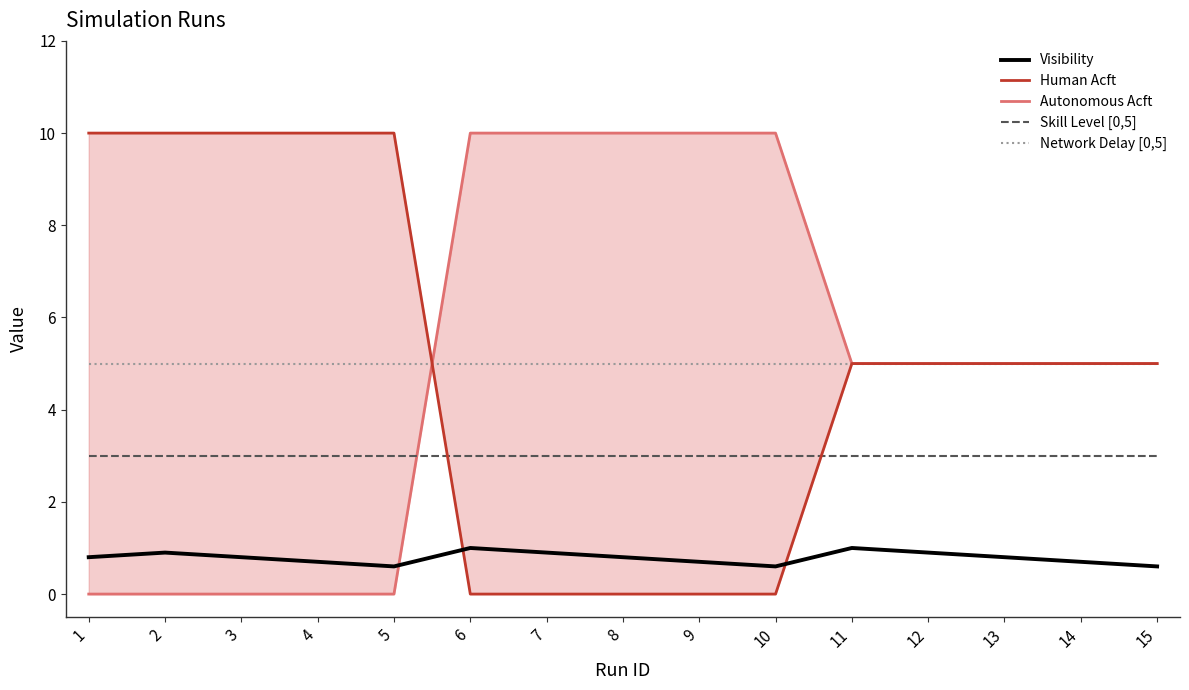

What are all the series names shown in the legend?

Visibility, Human Acft, Autonomous Acft, Skill Level [0,5], Network Delay [0,5]